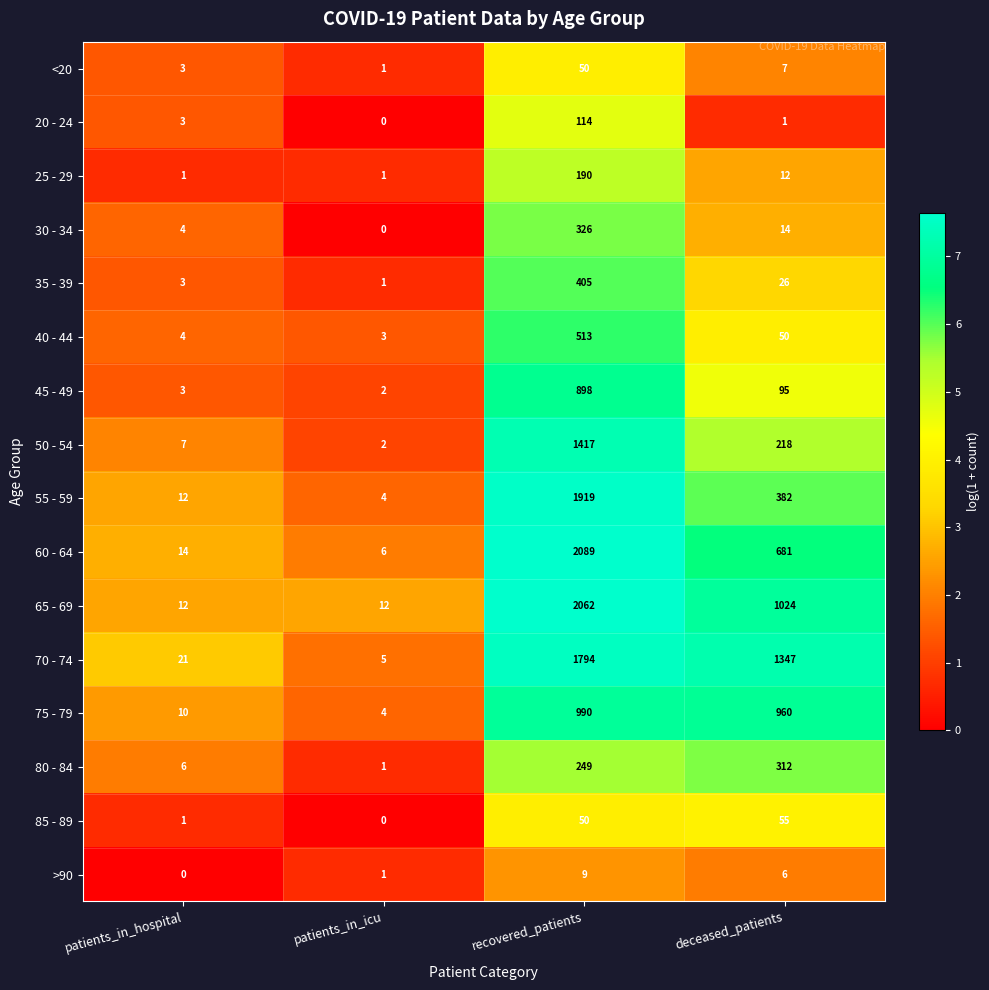

Count the number of categories in the chart.

4